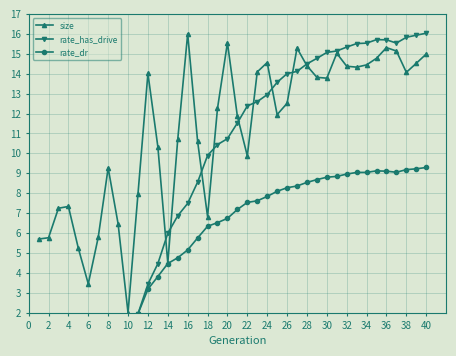

What is the difference between the maximum and minimum values in the size series?

14.0